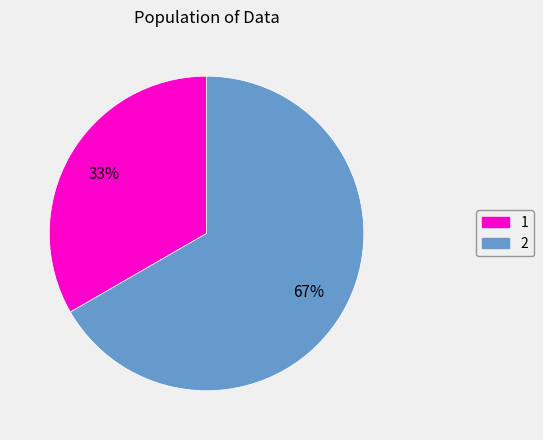

To the nearest percent, what is the average slice percentage?

50%